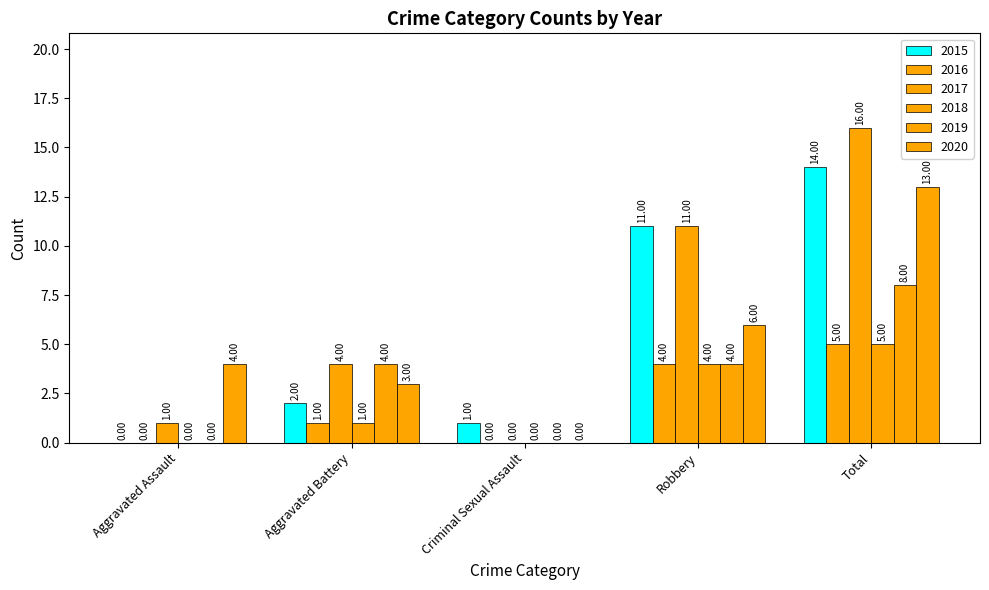

What is the sum of all 2019 values?

16